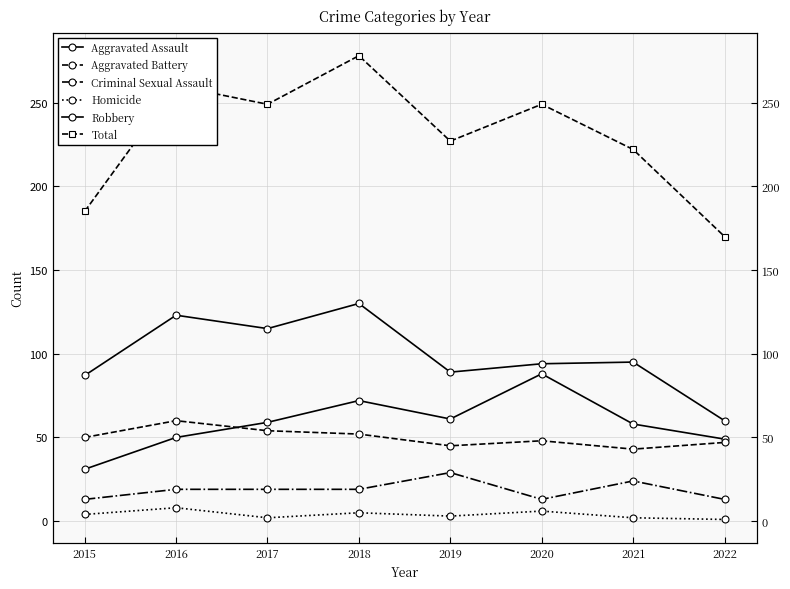

How many values in the Homicide series exceed 4?

3